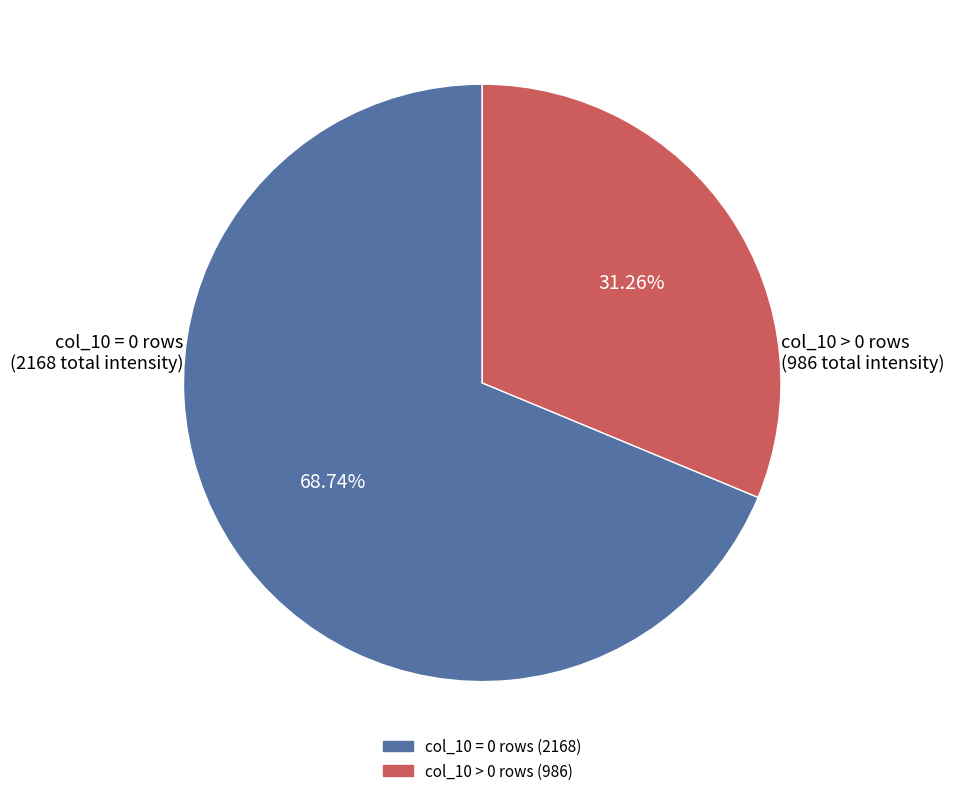

Is there a majority slice in this chart?

Yes